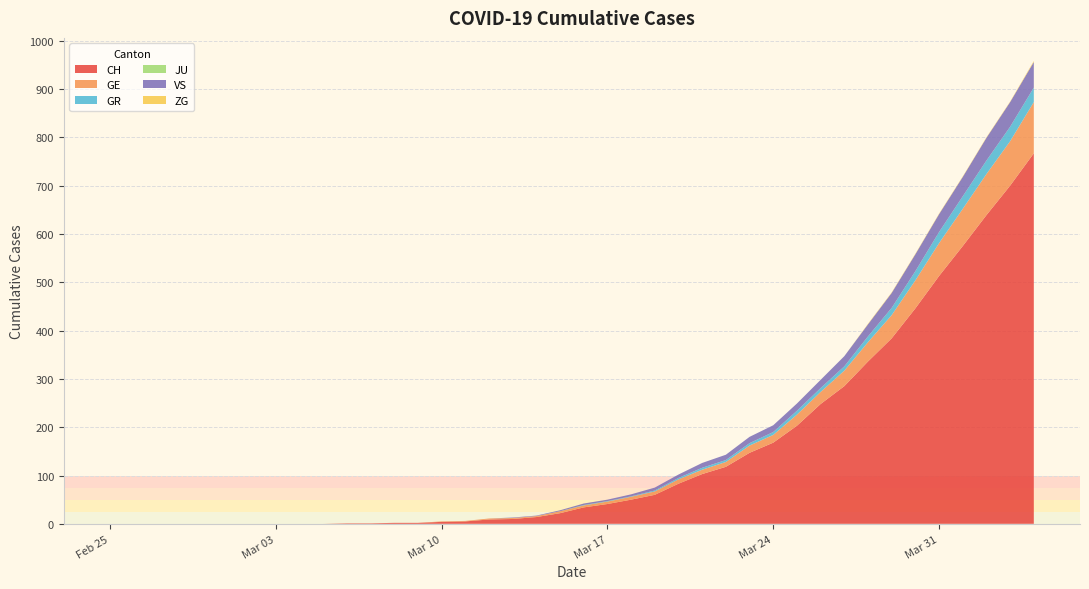

Which series has the largest range (max minus min)?

CH